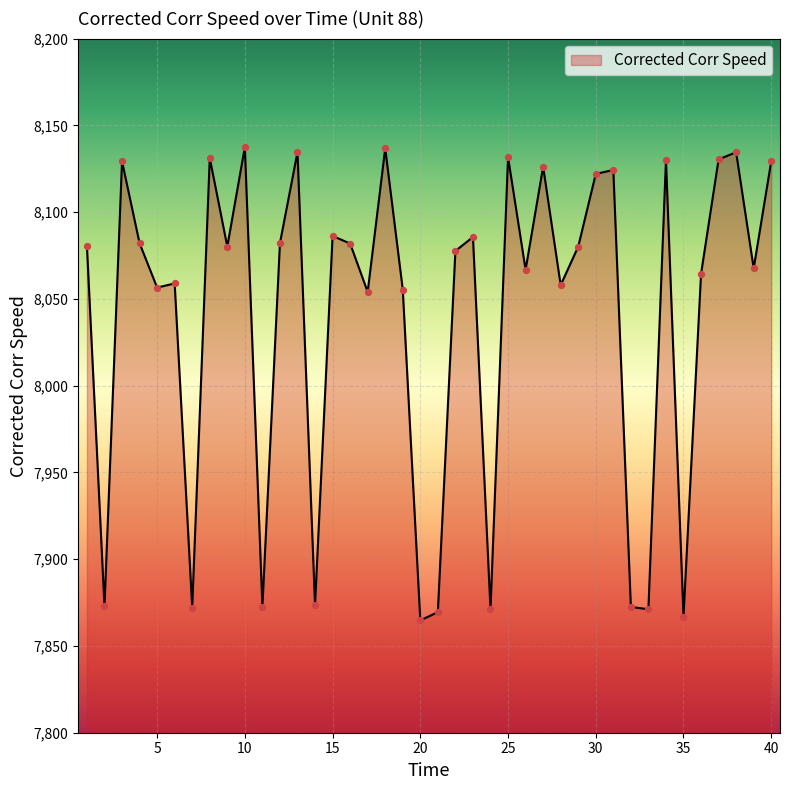

What is the smallest value displayed?

7864.7